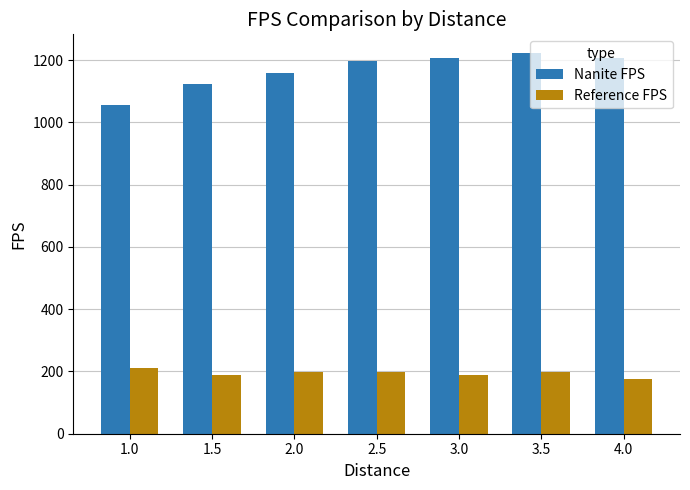

At 3.0, list the series in order from smallest to largest.

Reference FPS, Nanite FPS